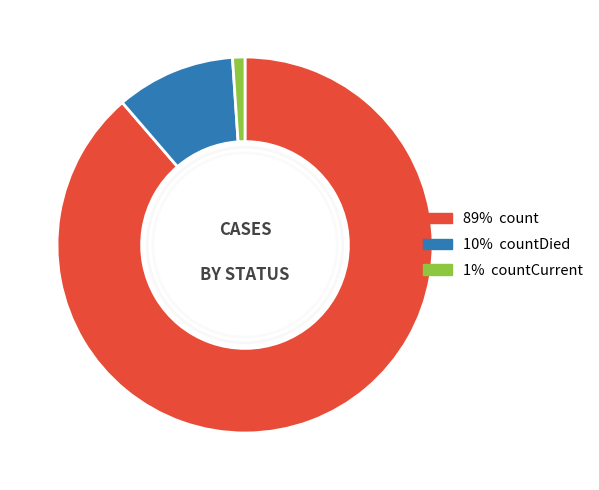

Which category has the biggest portion of the pie?

89% count